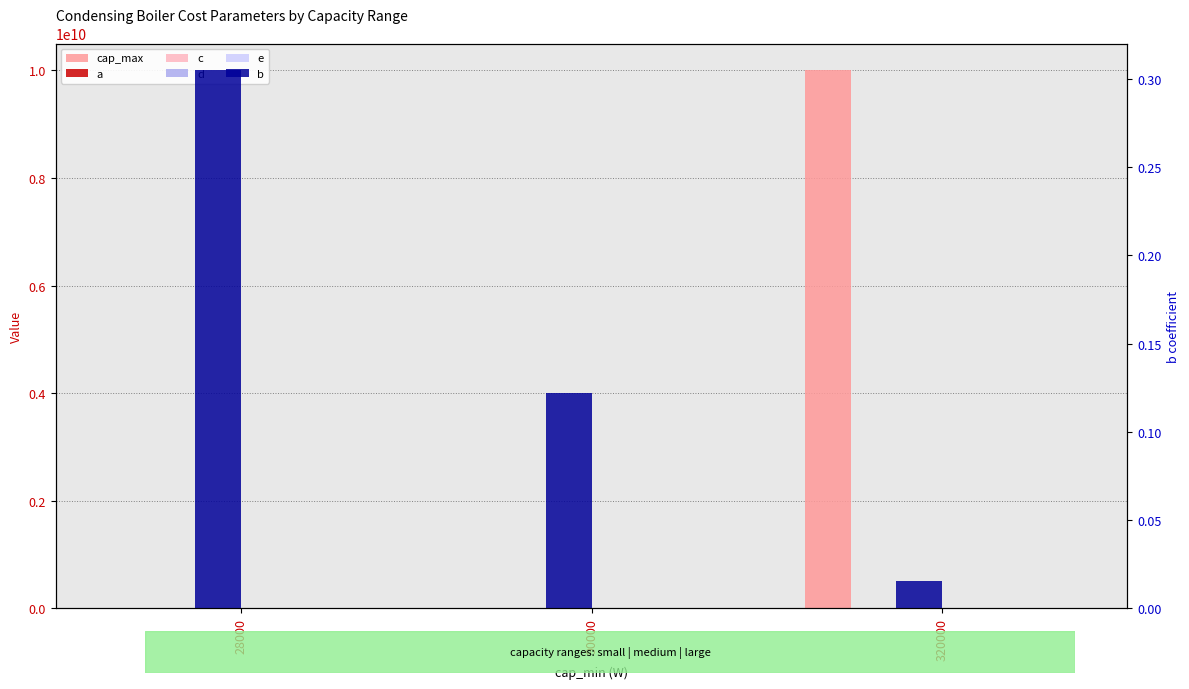

Does the chart contain stacked bars?

No